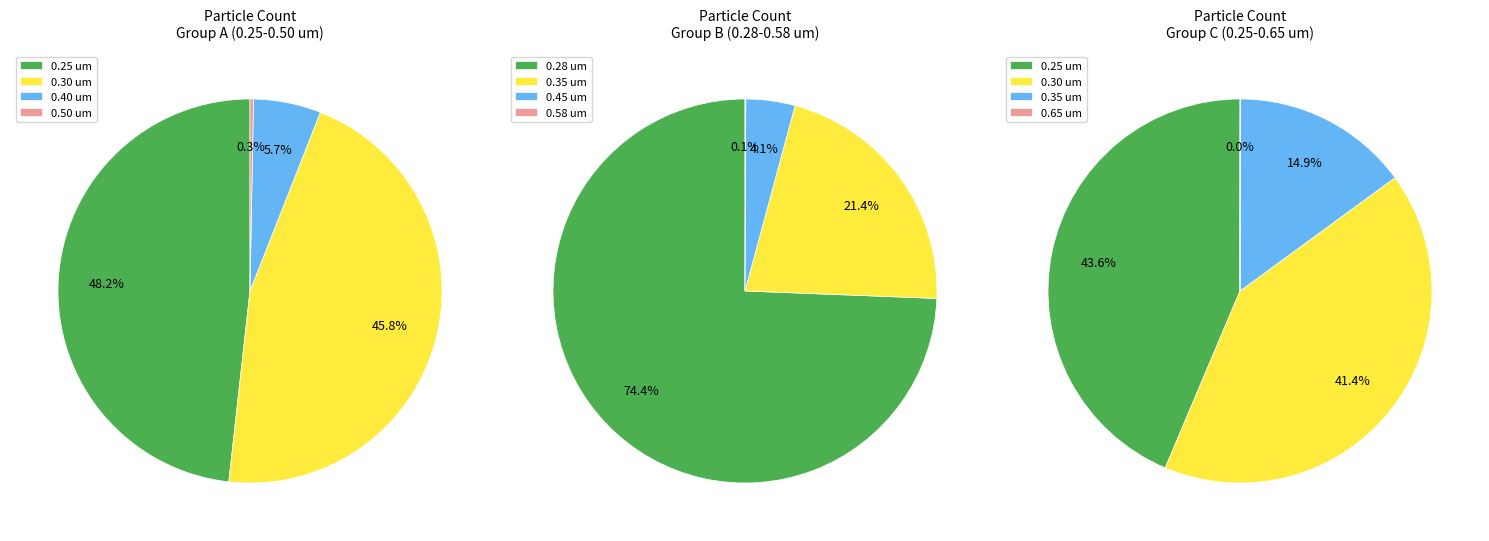

The 20 slice represents 9% of the pie. True or false?

False